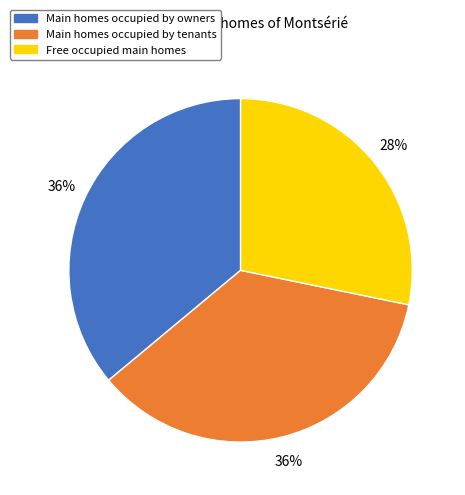

Do Main homes occupied by tenants and Main homes occupied by owners together represent more than half of the pie?

Yes